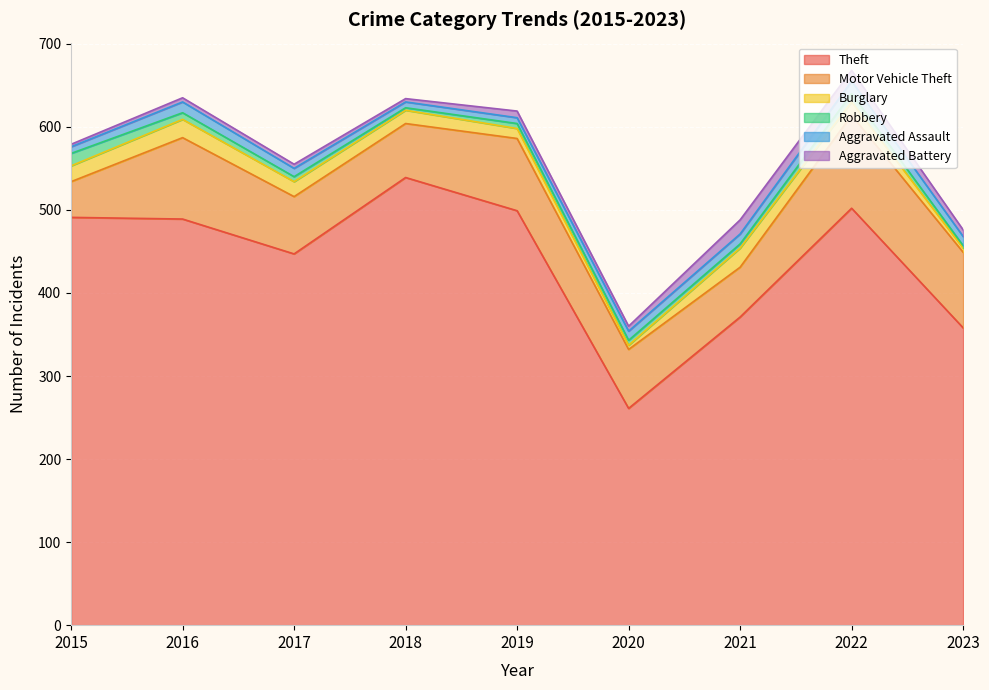

What is the maximum value for Theft?

539